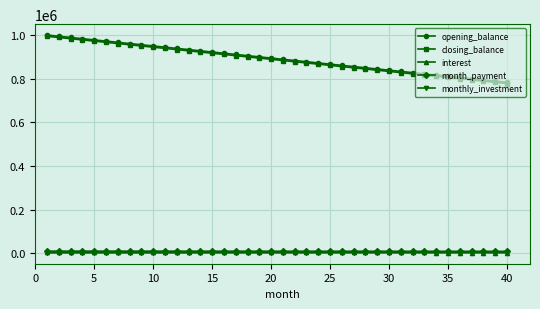

What is the value of the opening_balance point at the 18th from the left?

905555.6